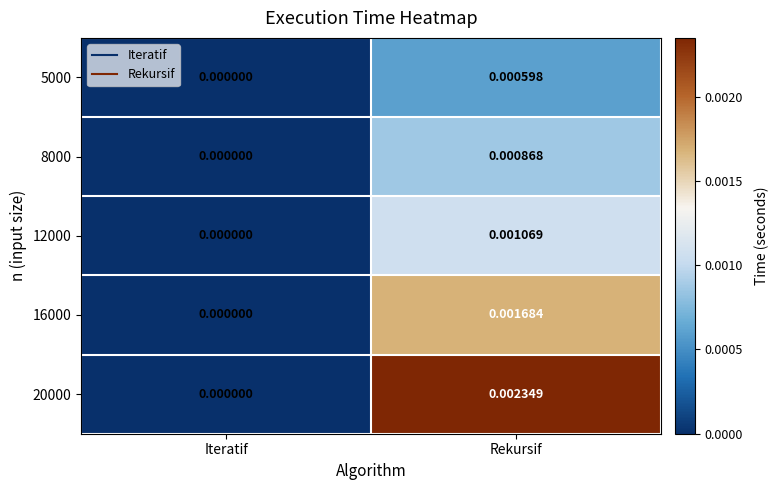

How many values in the 8000 series exceed 0?

1